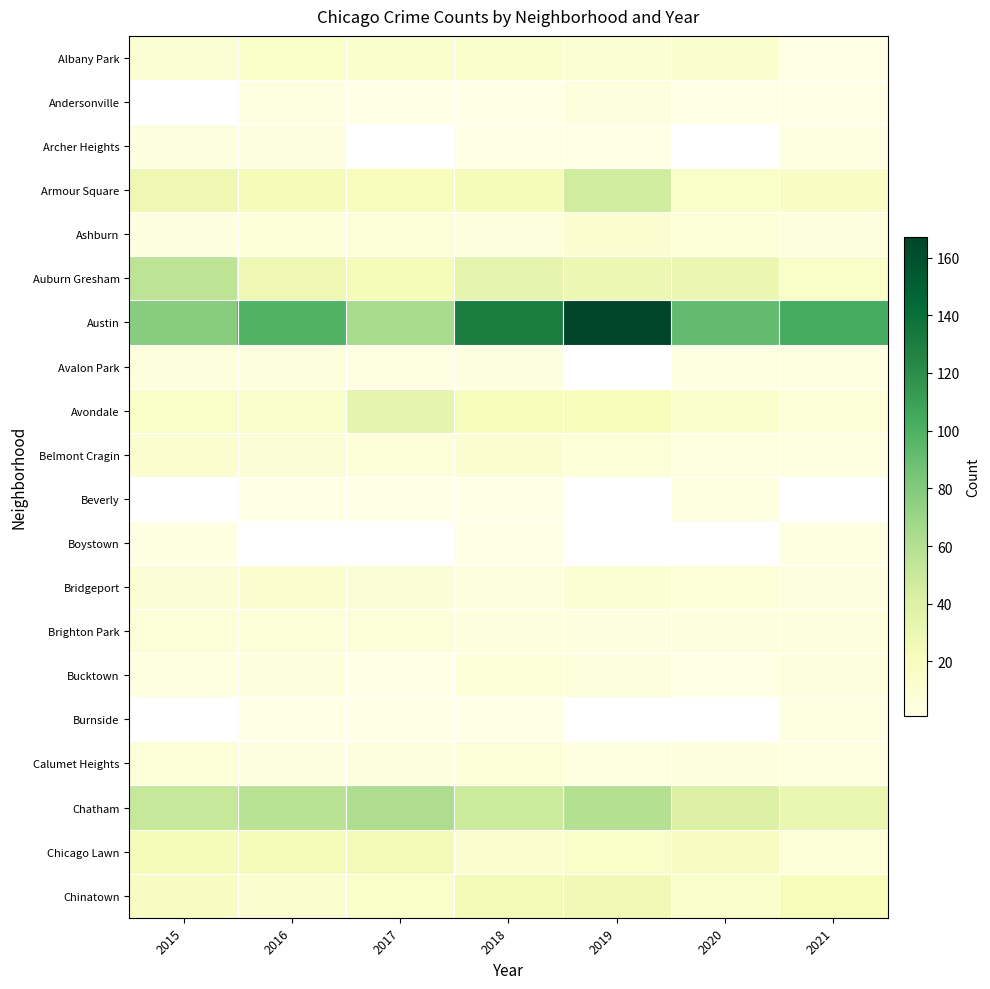

What is the difference between the Bridgeport values at 2019 and 2021?

6.0